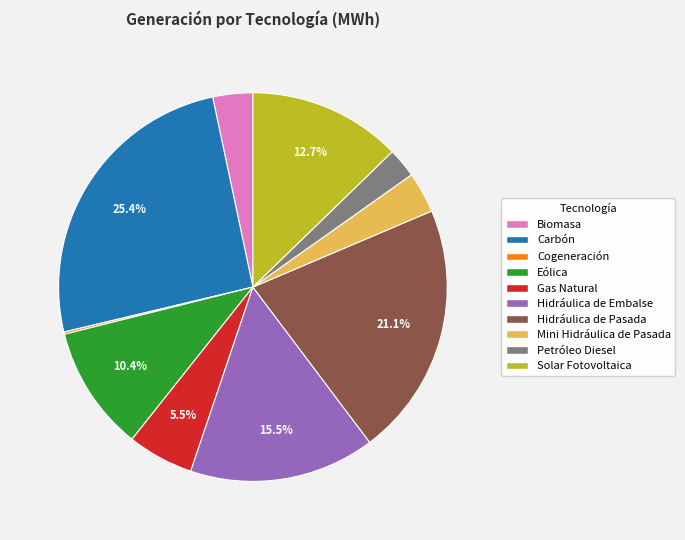

Combined, do Hidráulica de Pasada and Hidráulica de Embalse account for over 50%?

No